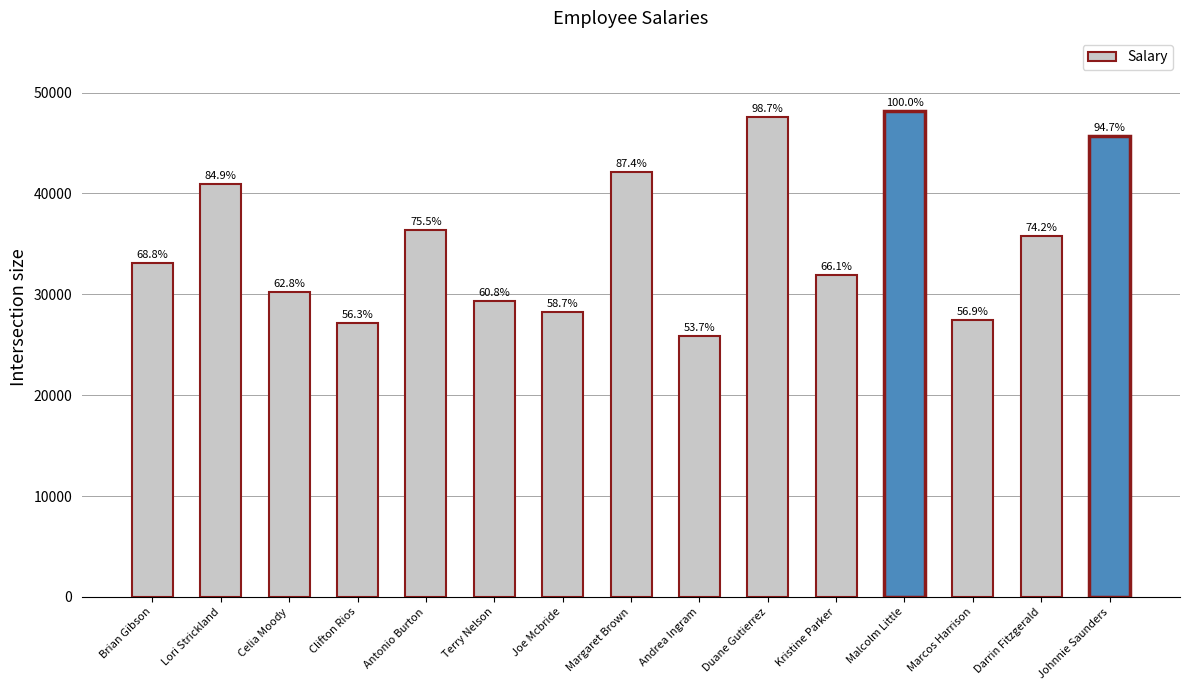

How many bars are there in total?

15